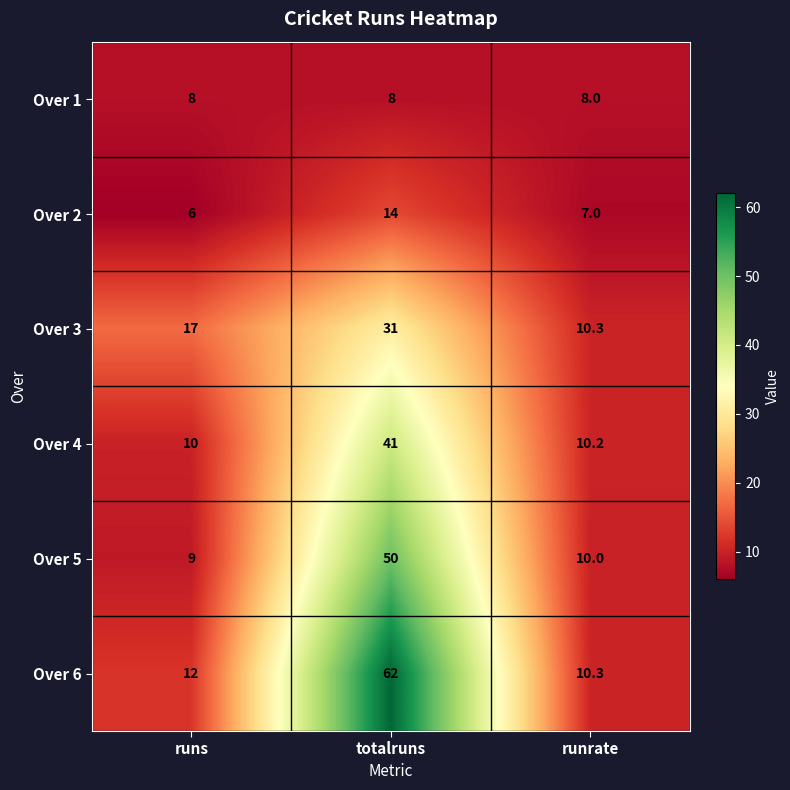

What value does the Over 4 series have at totalruns?

41.0